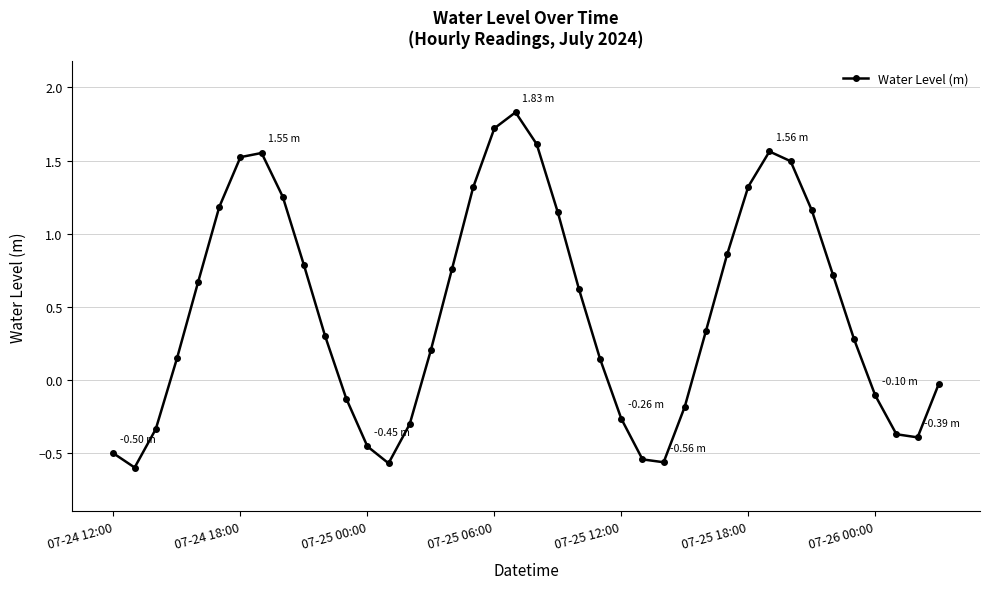

What is the sum of all values?

19.2